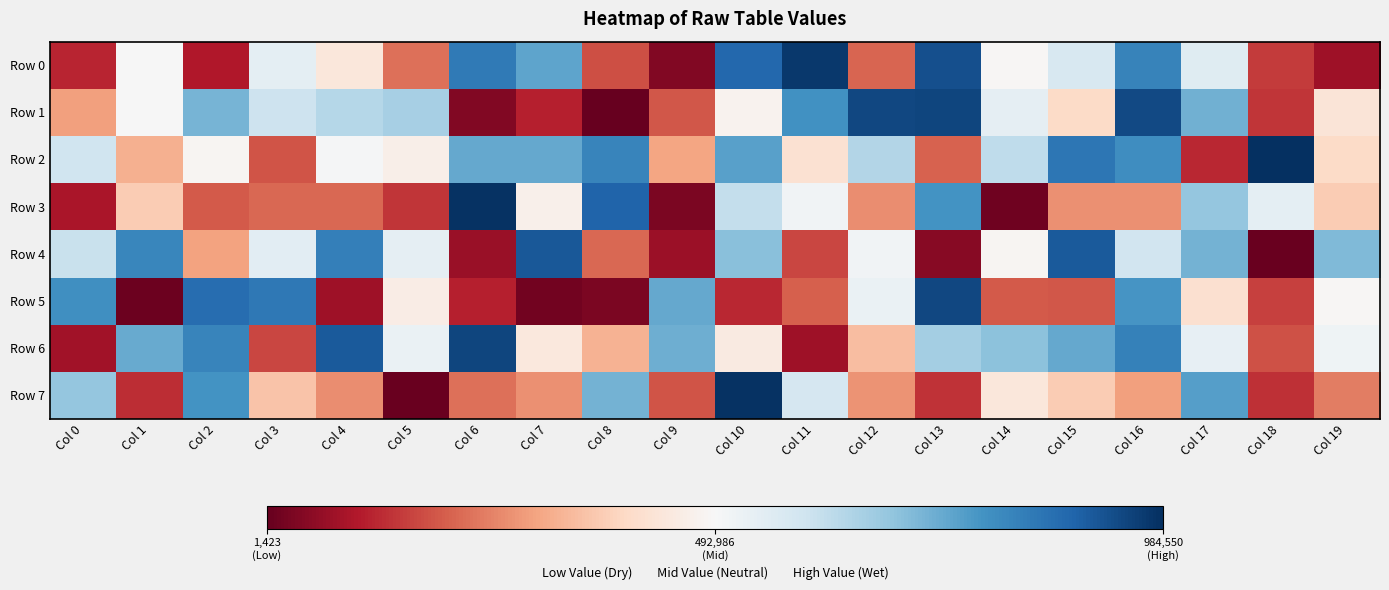

Between Col 5 and Col 13, which series saw the biggest shift?

Row 0